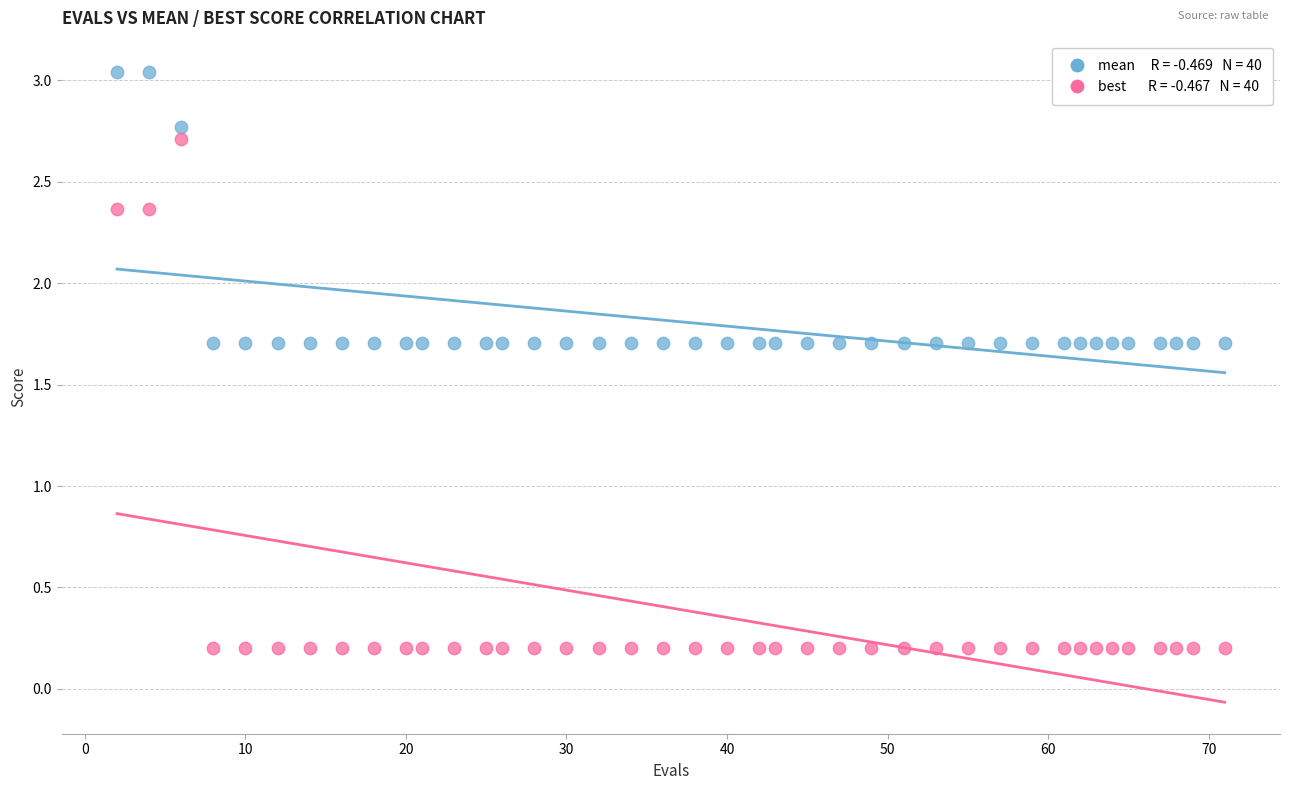

Across all data points, what is the range of Y values (max minus min)?

2.8